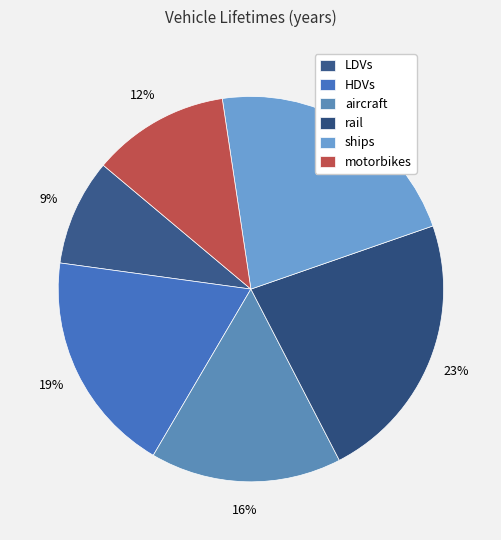

To the nearest percent, what percentage of the pie is ships?

22%